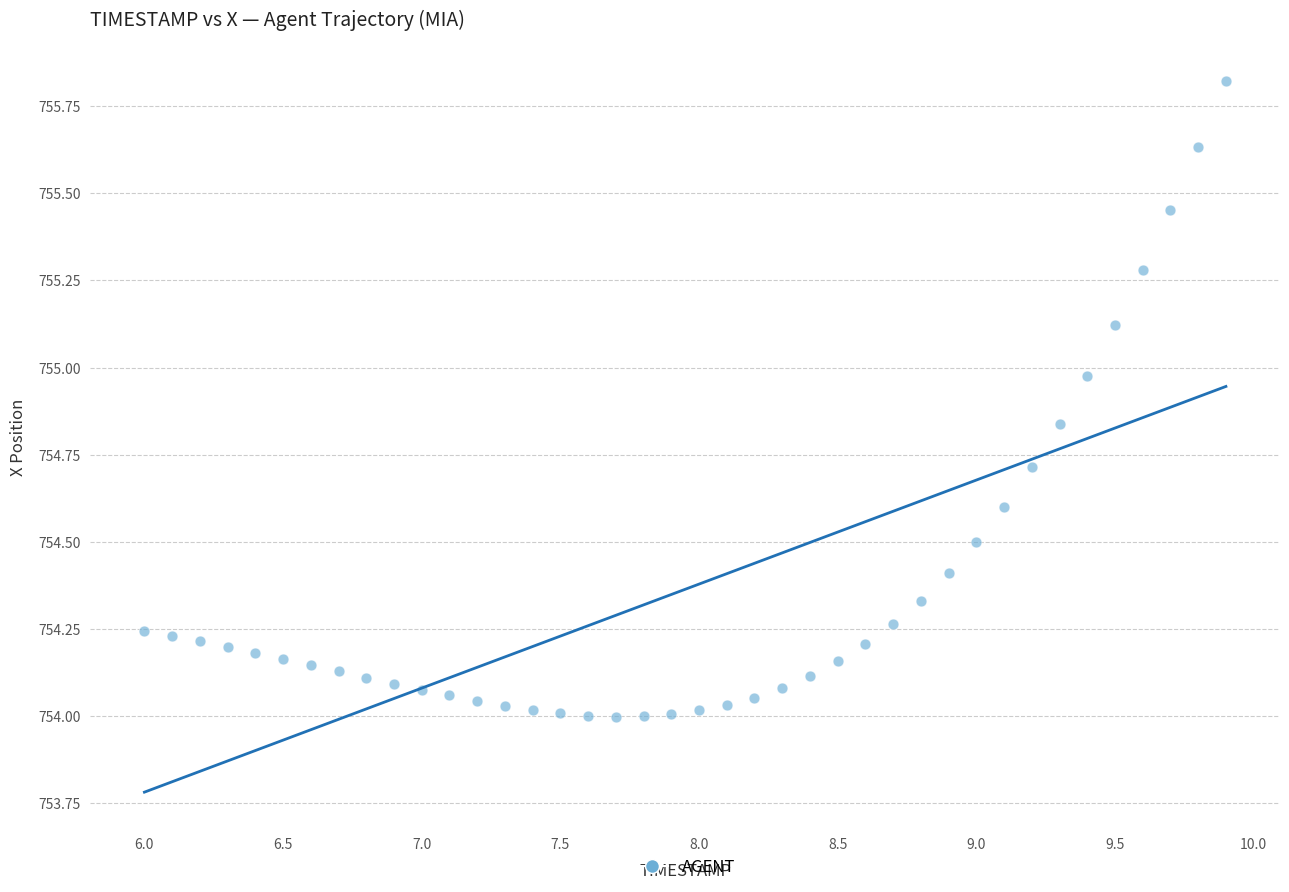

What is the range of Y values (max minus min)?

1.8